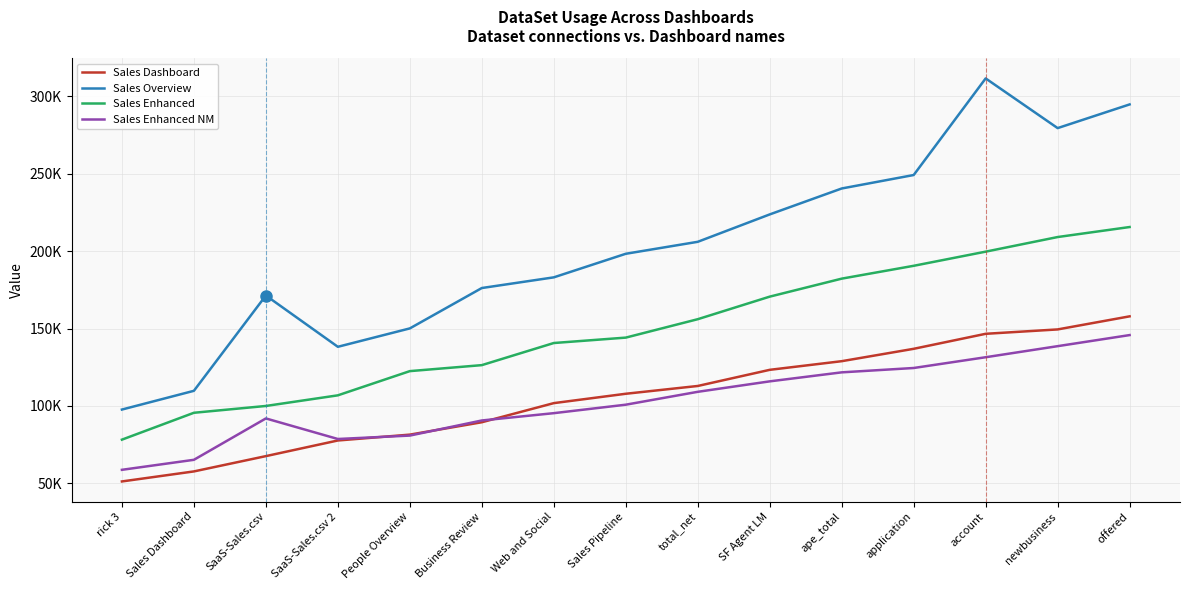

Does the chart have visible grid lines?

Yes